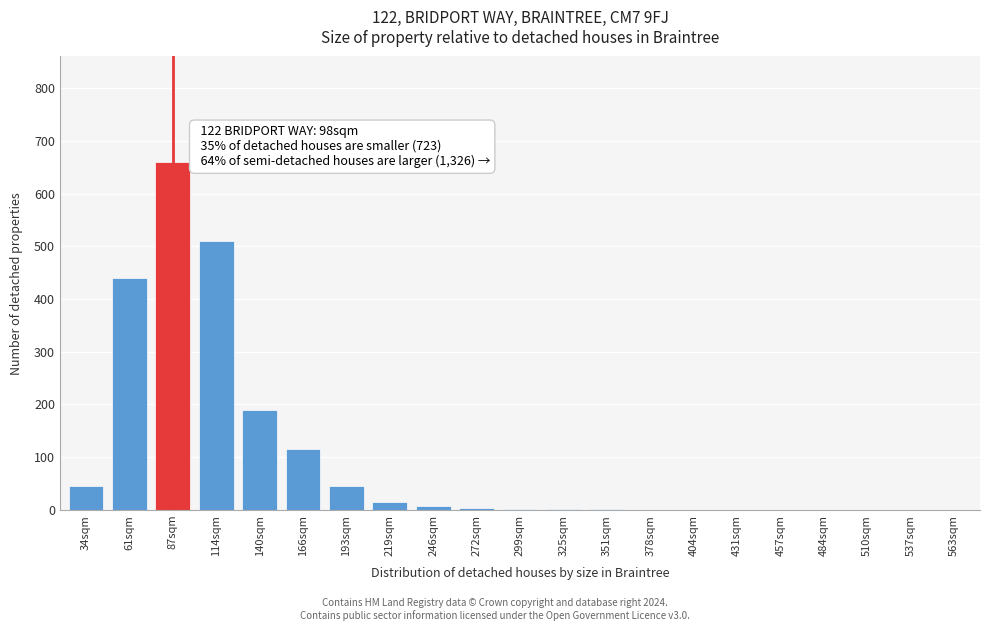

At which label is the value closest to 330?

61sqm